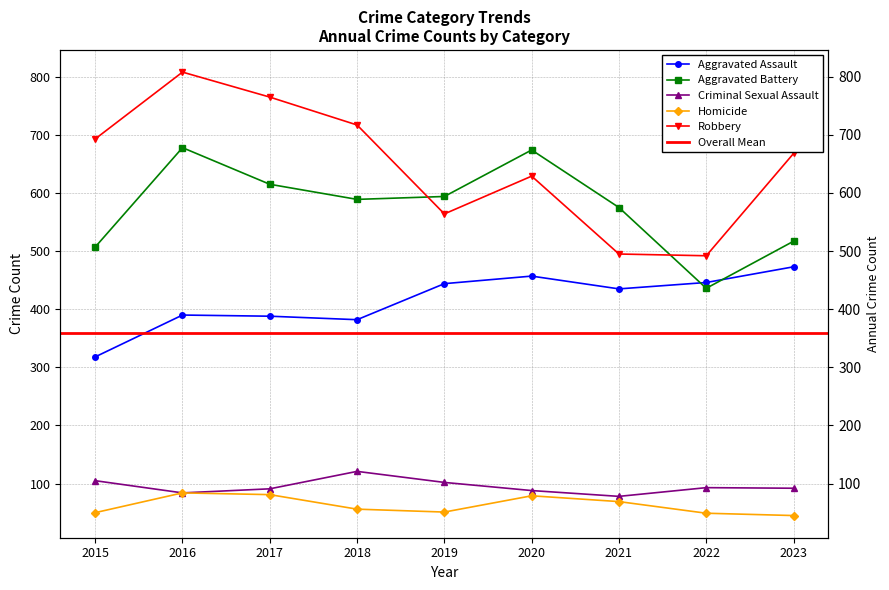

What is the difference between the maximum and second lowest values in the Aggravated Battery series?

171